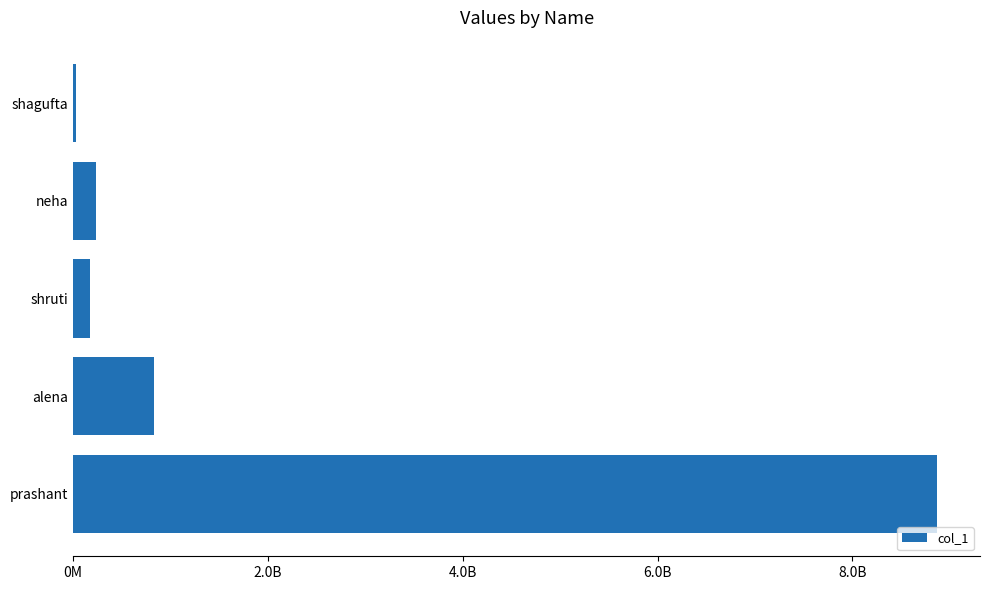

Are the bars horizontal?

Yes